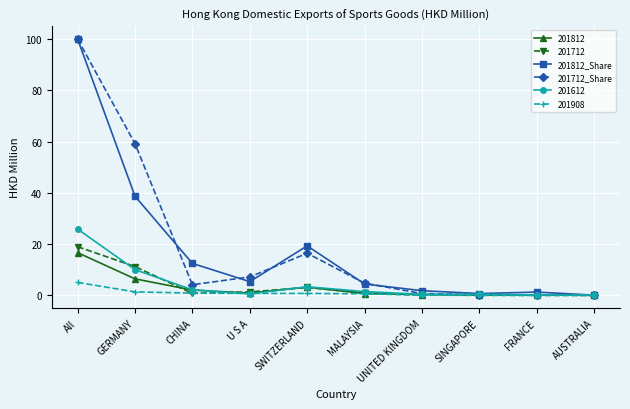

Which series changed the most between MALAYSIA and AUSTRALIA?

201712_Share